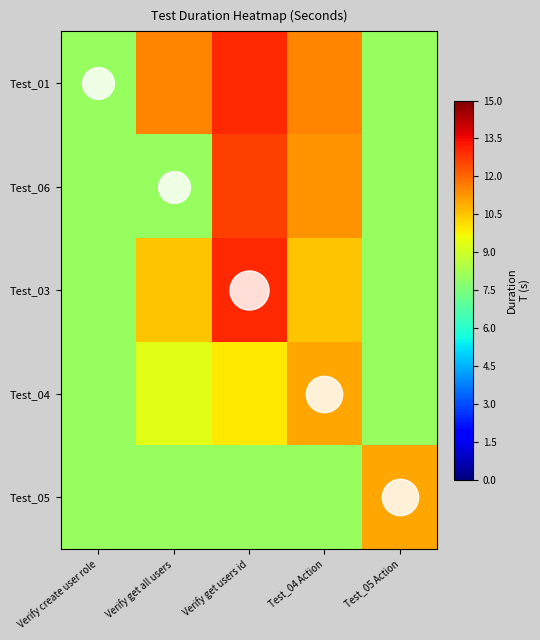

How many distinct data groups are displayed?

5